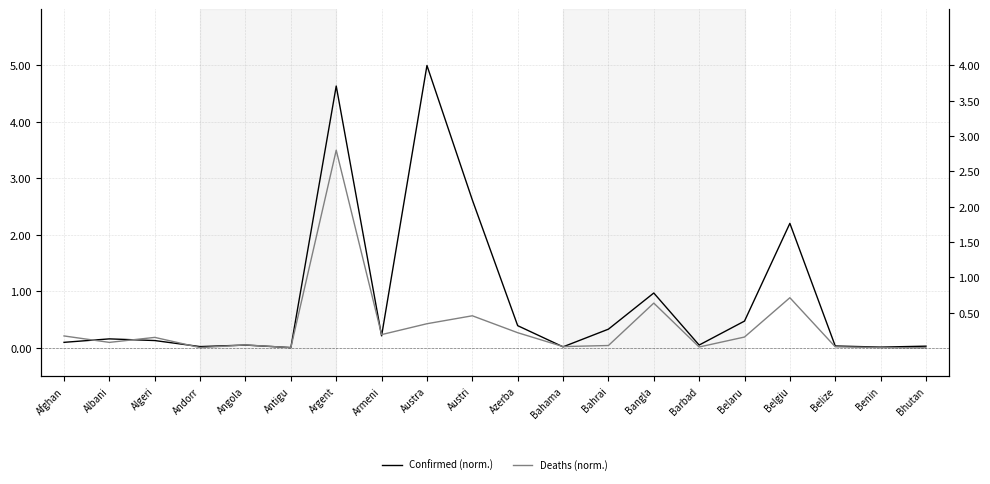

How many lines are shown in the chart?

2